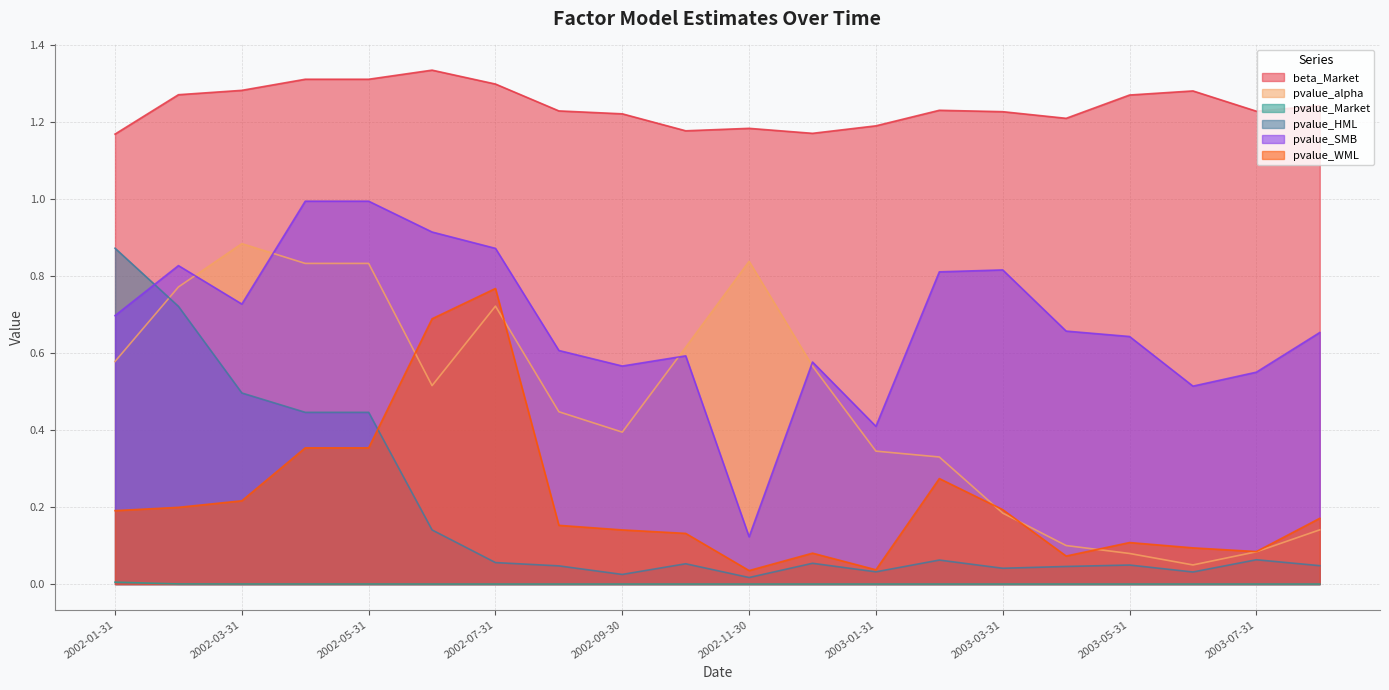

True or false: pvalue_Market has a value of 0.0 at 2002-12-31.

True